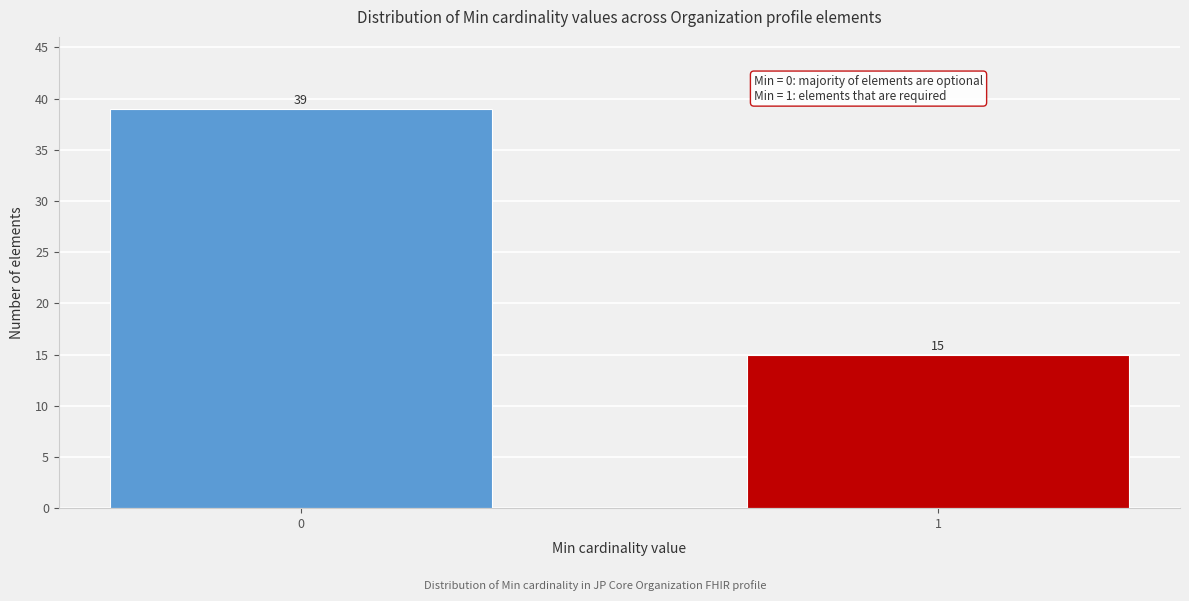

Reading right to left, extract all data points from this chart.

1=15	0=39